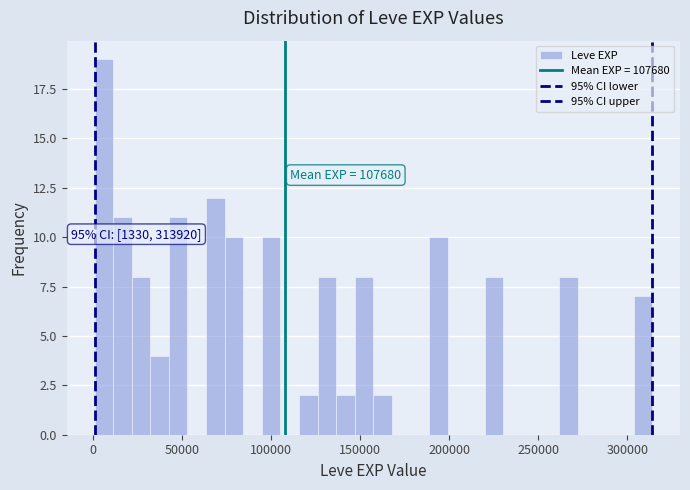

Read against the x-axis, roughly where is the centre of the tallest bar?

5000